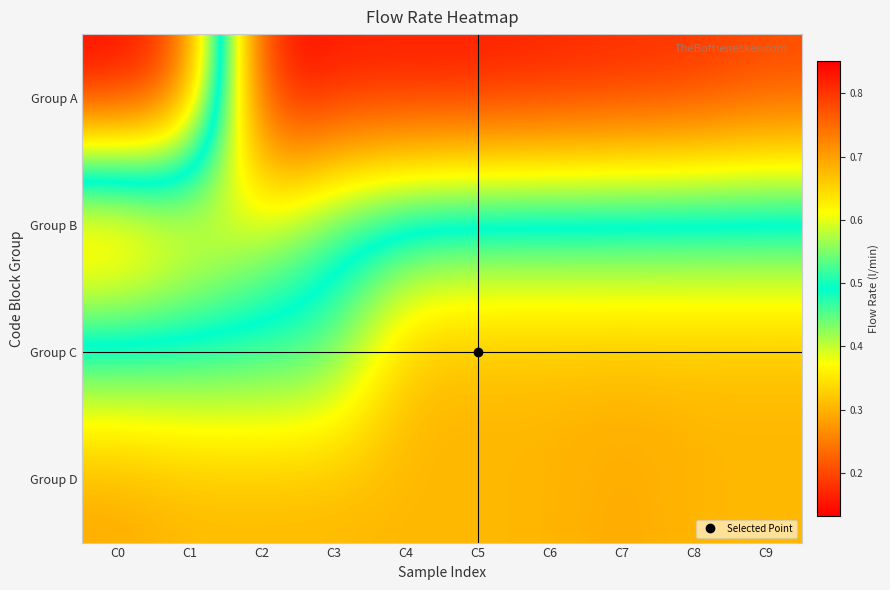

Which series has the largest total across all categories?

Group A